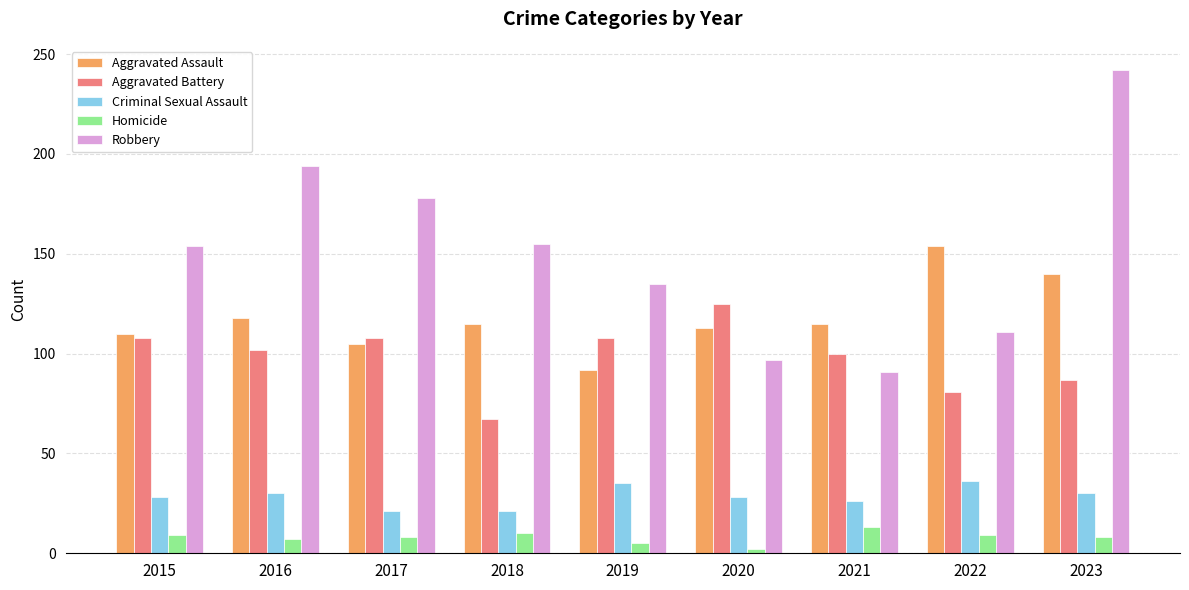

Which series has the largest total across all categories?

Robbery